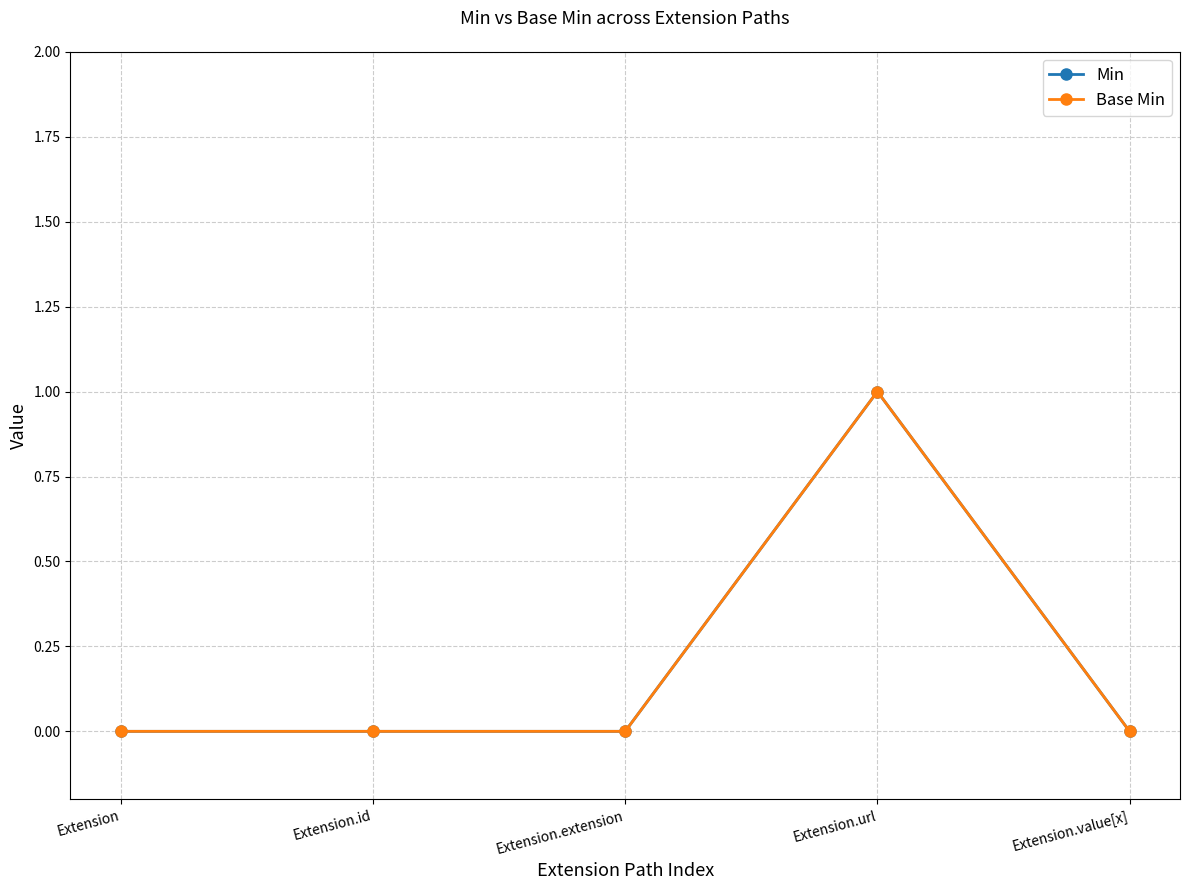

Does the chart have visible grid lines?

Yes